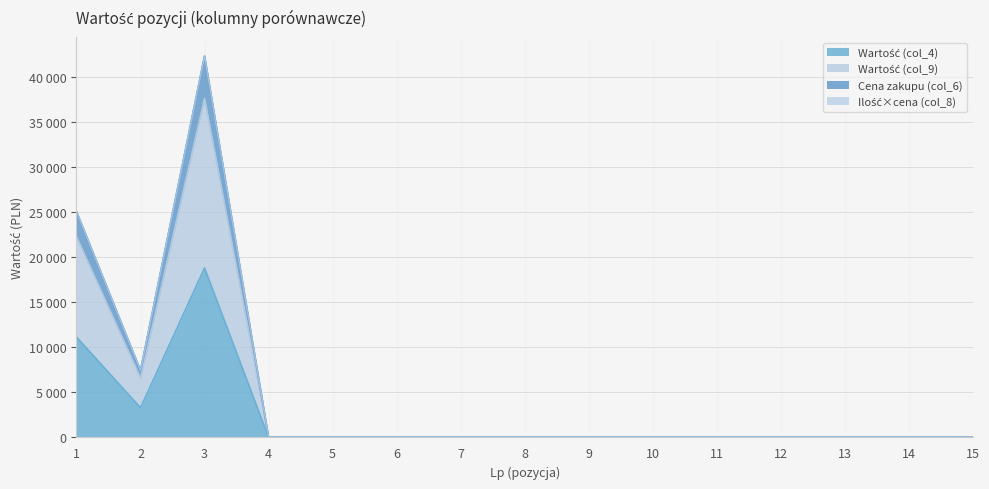

List the labels in order of Cena zakupu (col_6) value, largest first.

3, 1, 2, 4, 5, 6, 7, 8, 9, 10, 11, 12, 13, 14, 15